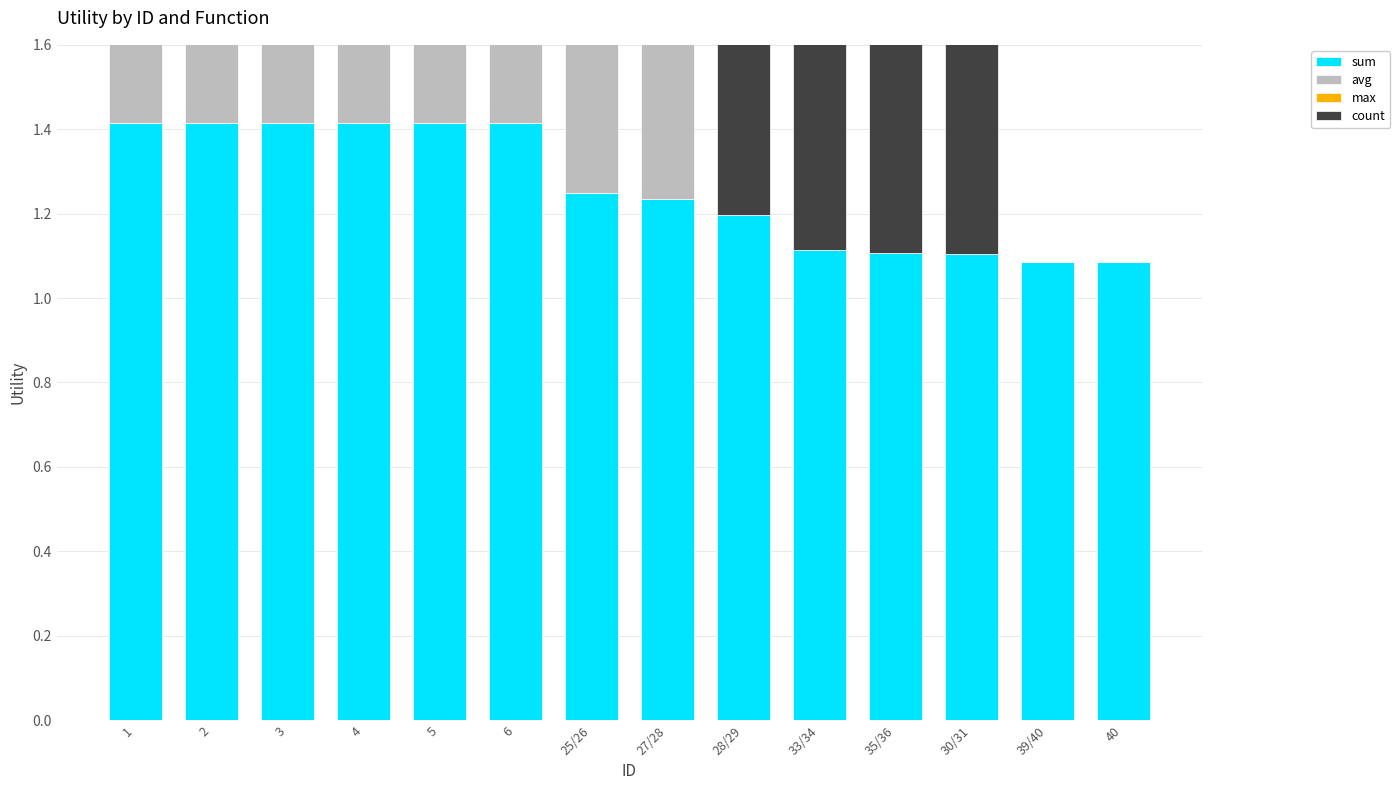

What is the value of the count bar at the 11th from the left?

1.1